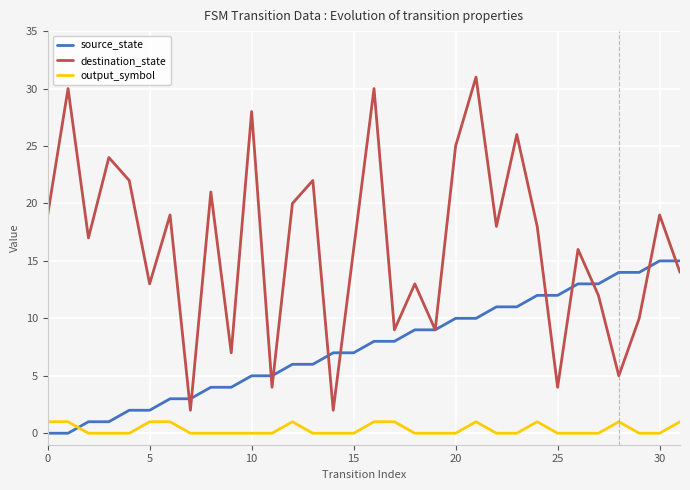

Rank the series by their maximum value, from lowest to highest.

output_symbol, source_state, destination_state